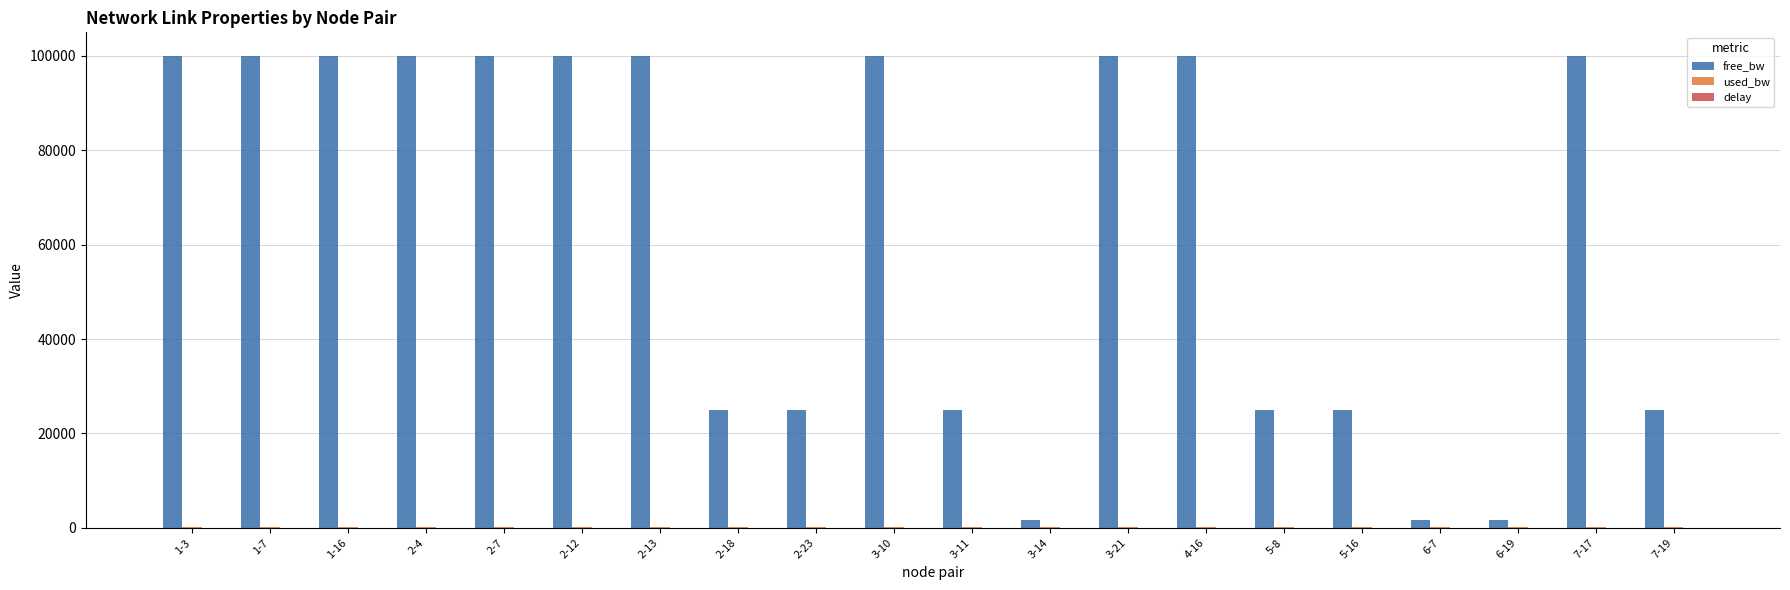

Between 2-23 and 7-17, which series saw the biggest shift?

free_bw